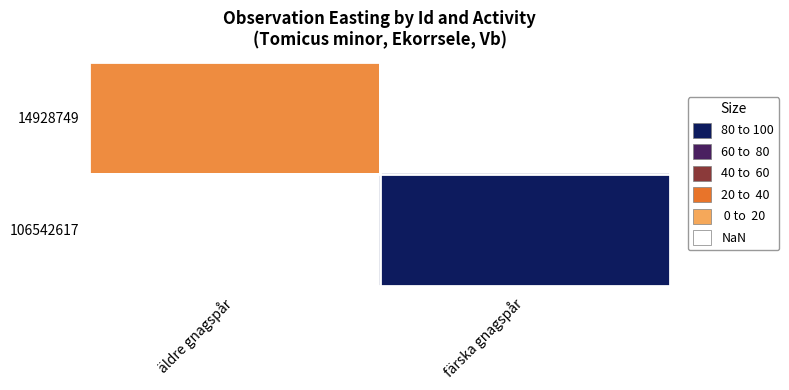

Rank the categories by 106542617 value from lowest to highest.

äldre gnagspår, färska gnagspår